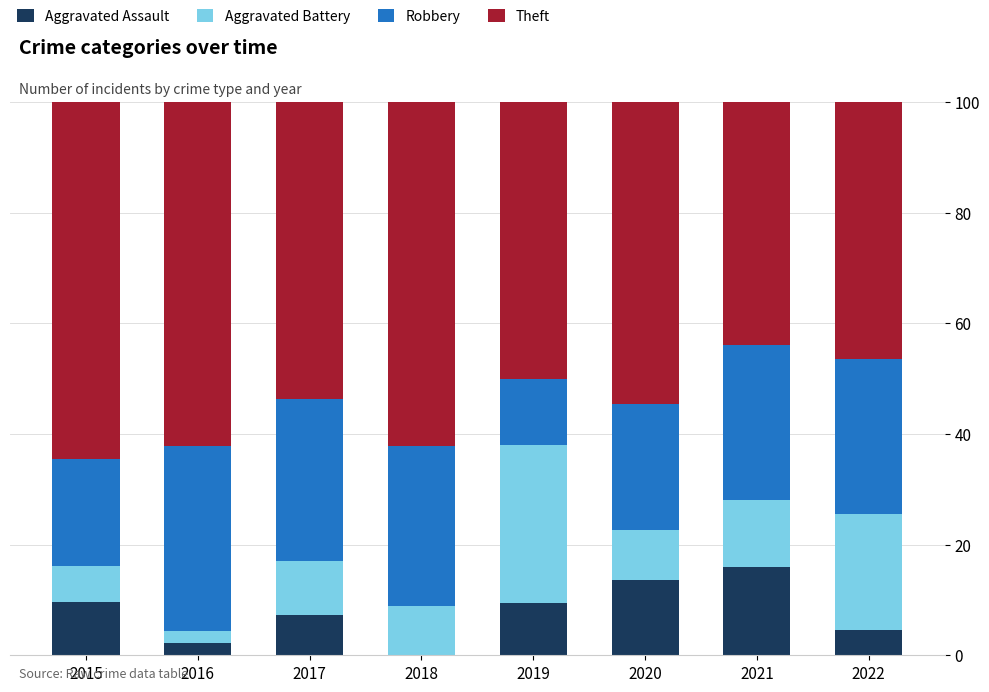

What value does the Aggravated Assault series have at 2021?

16.0